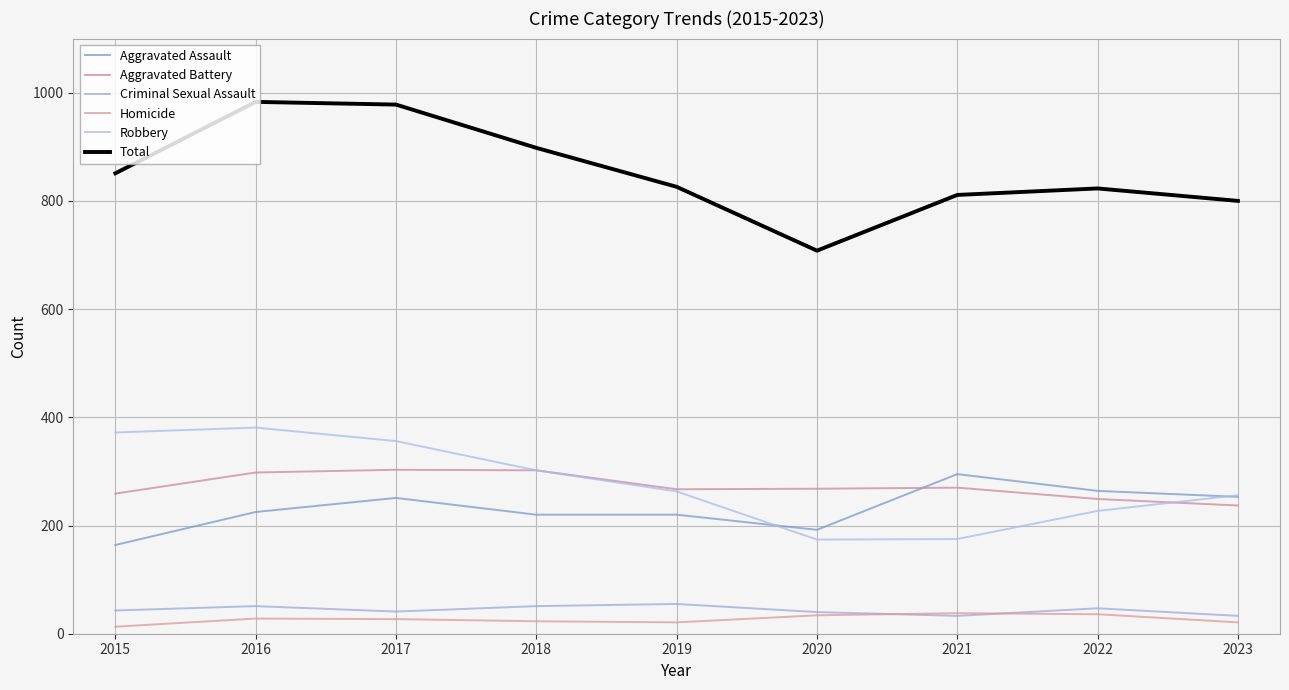

Is this an area chart (filled region under the line)?

No